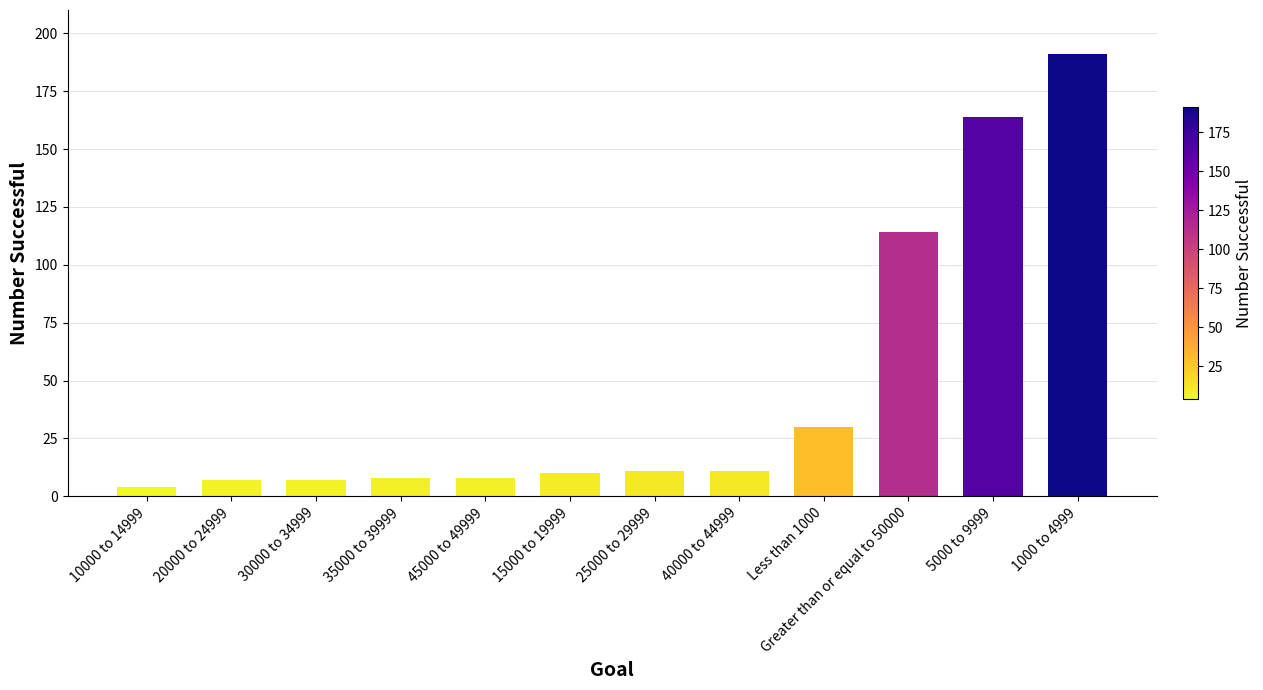

What value does the data have at 1000 to 4999?

191